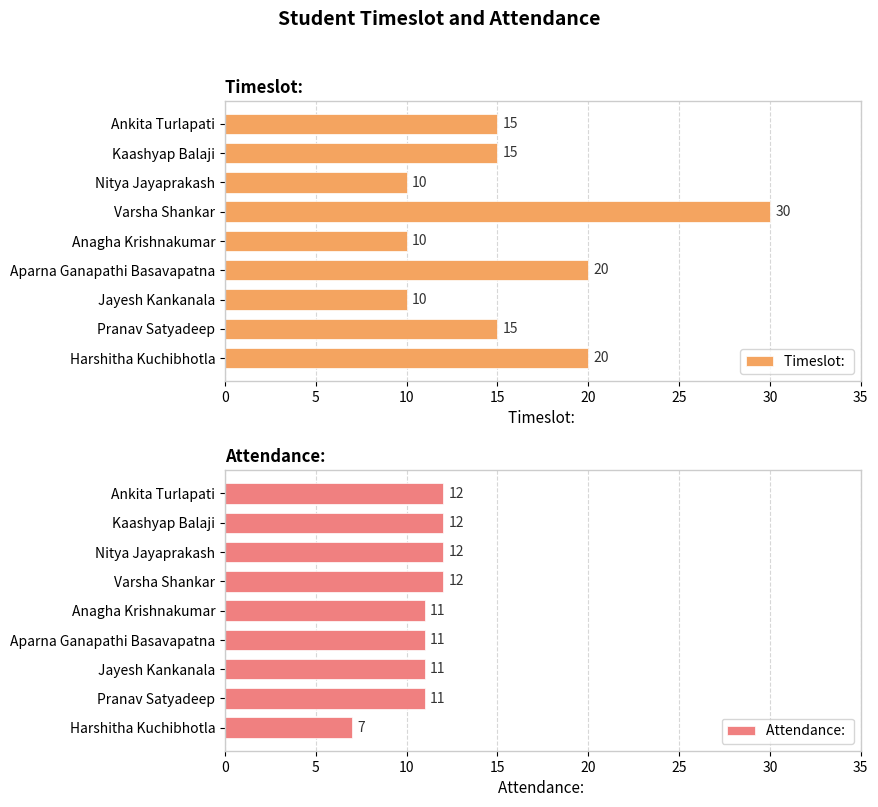

How many bars are there in each group?

2